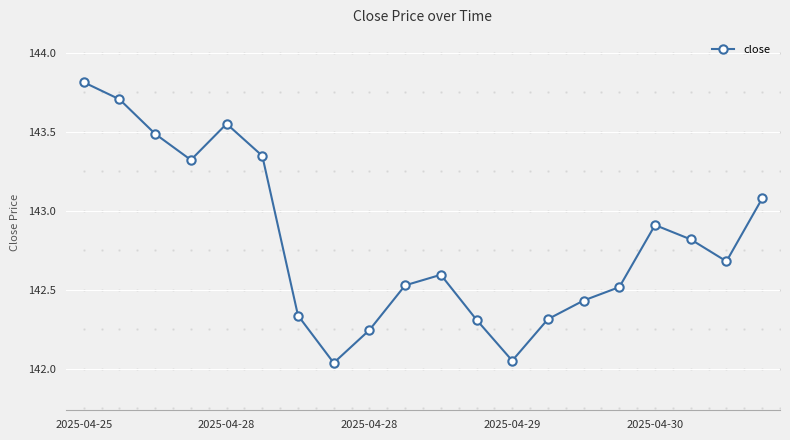

What is the average value?

142.8